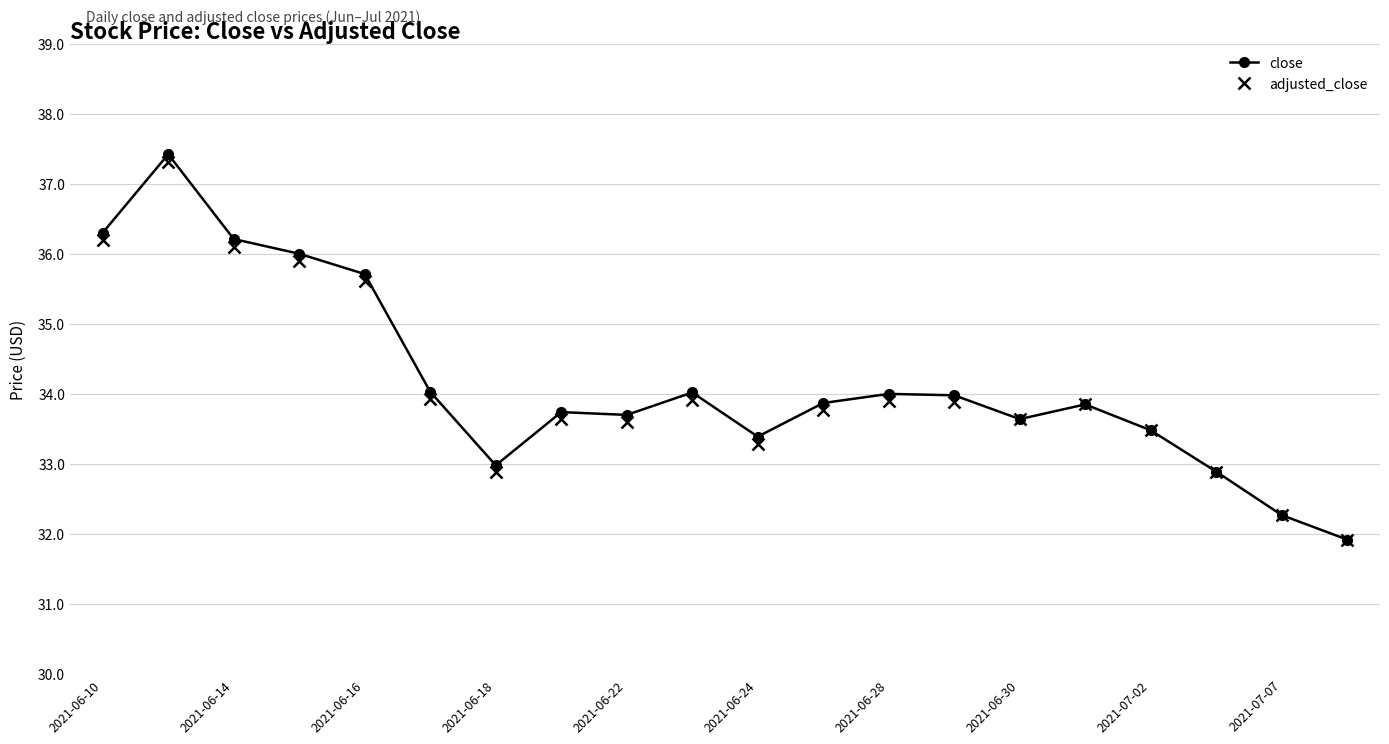

True or false: adjusted_close has more than 2 interior local peaks.

True